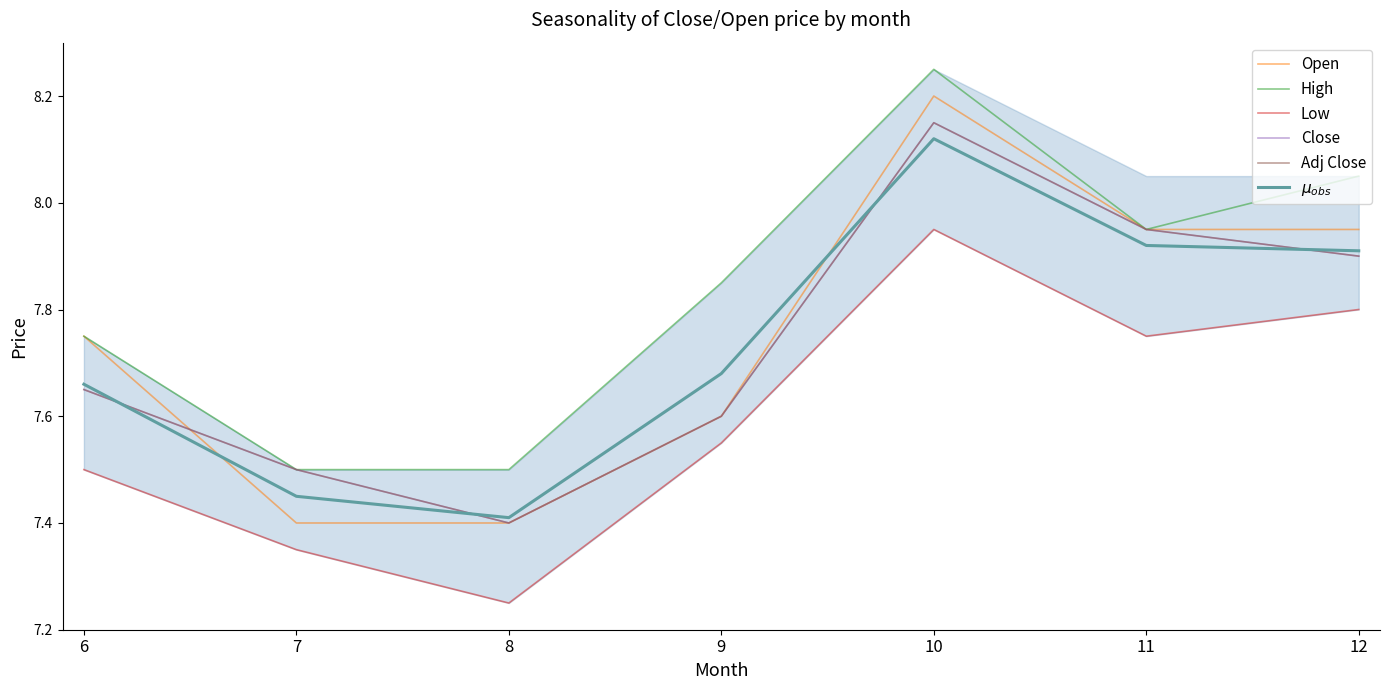

Which series has the widest spread of values?

Open